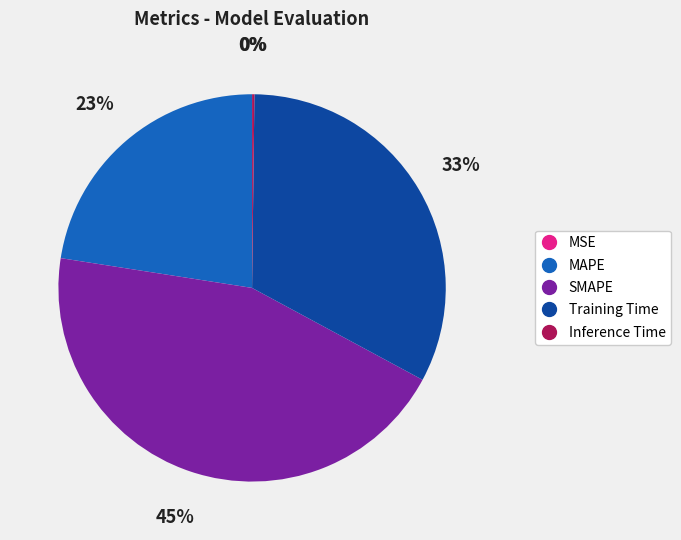

To the nearest percent, what is the average slice percentage?

20%